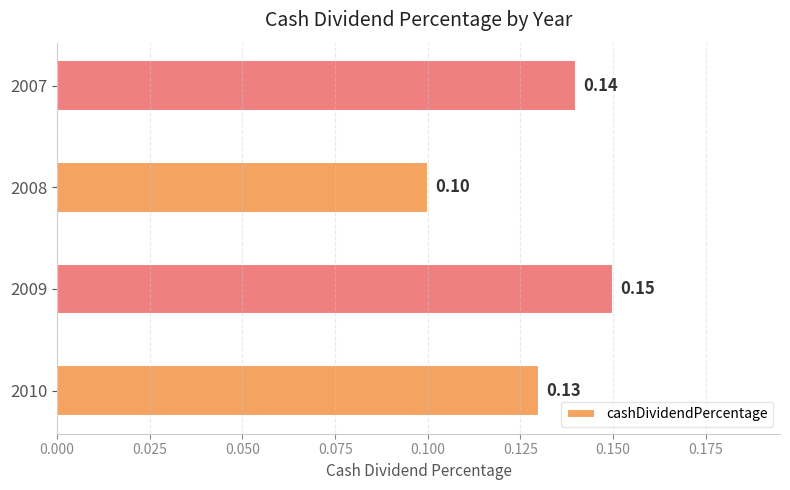

What is the sum of all values?

0.5